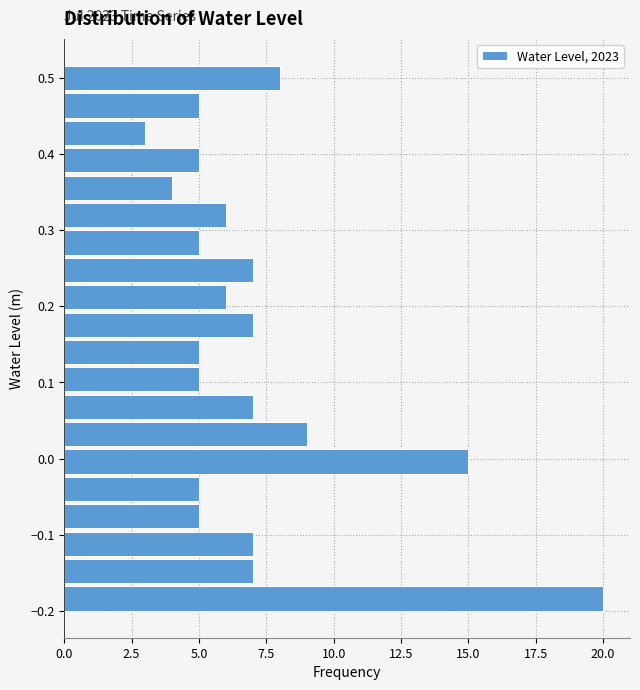

Around what value on the y-axis is the longest bar? Give the approximate position of its centre, as read against the axis.

-0.18